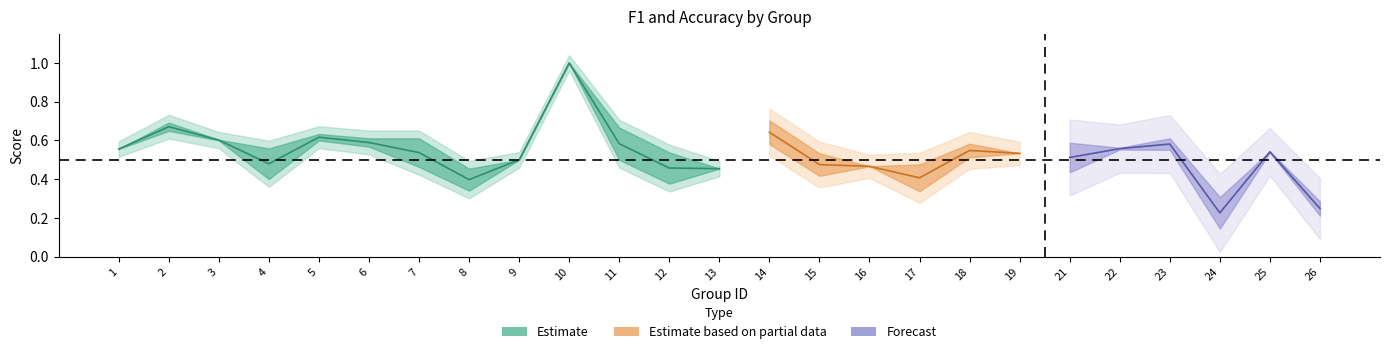

Where is accuracy nearest to the value 0?

26